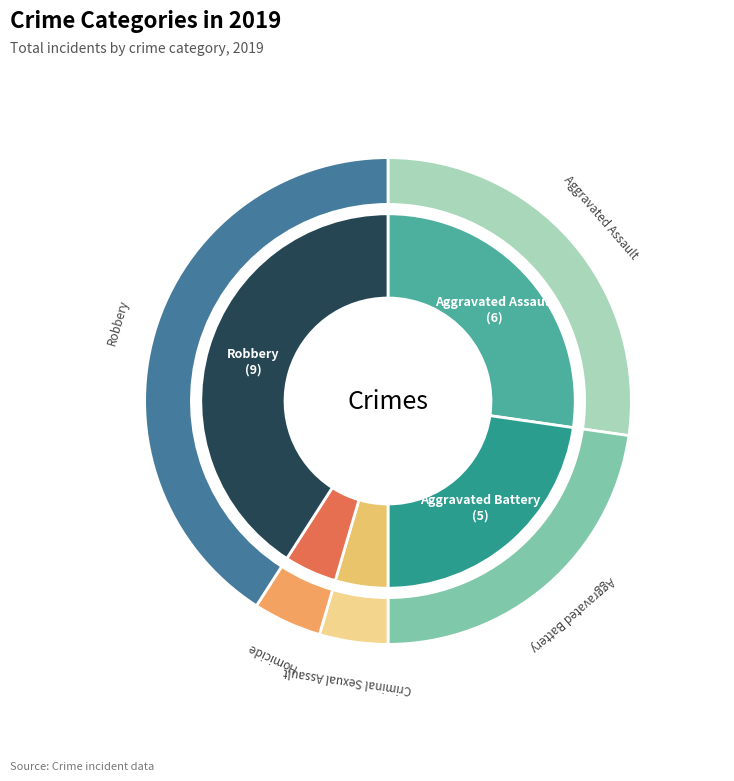

Rank the categories by value from highest to lowest.

Robbery, Aggravated Assault, Aggravated Battery, Criminal Sexual Assault, Homicide